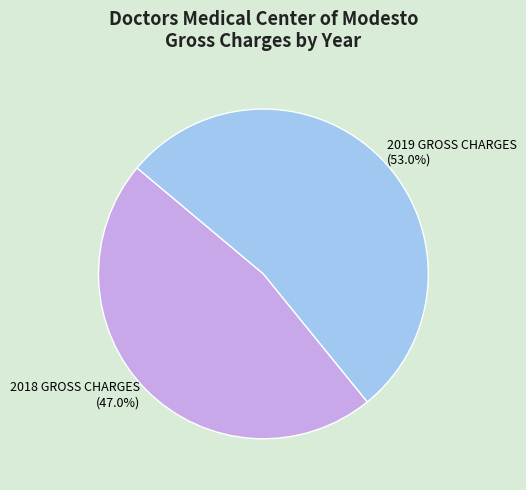

Is there any slice that represents more than half of the pie?

Yes